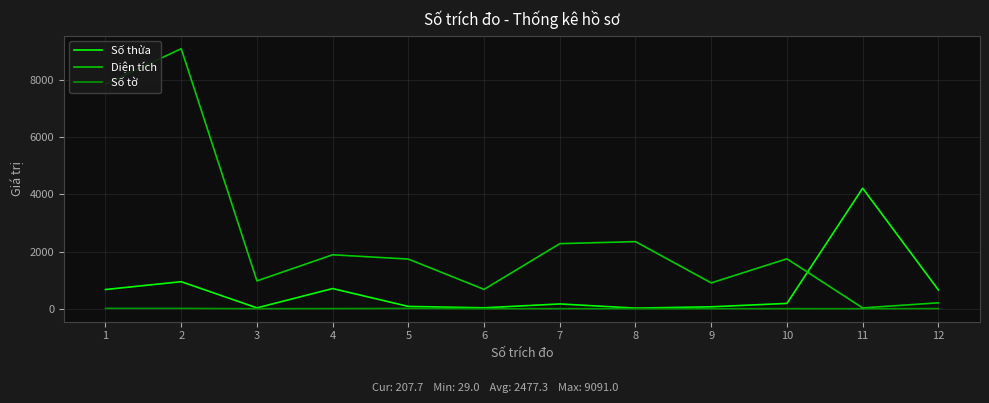

How many intersections are there between Diện tích and Số thửa?

1